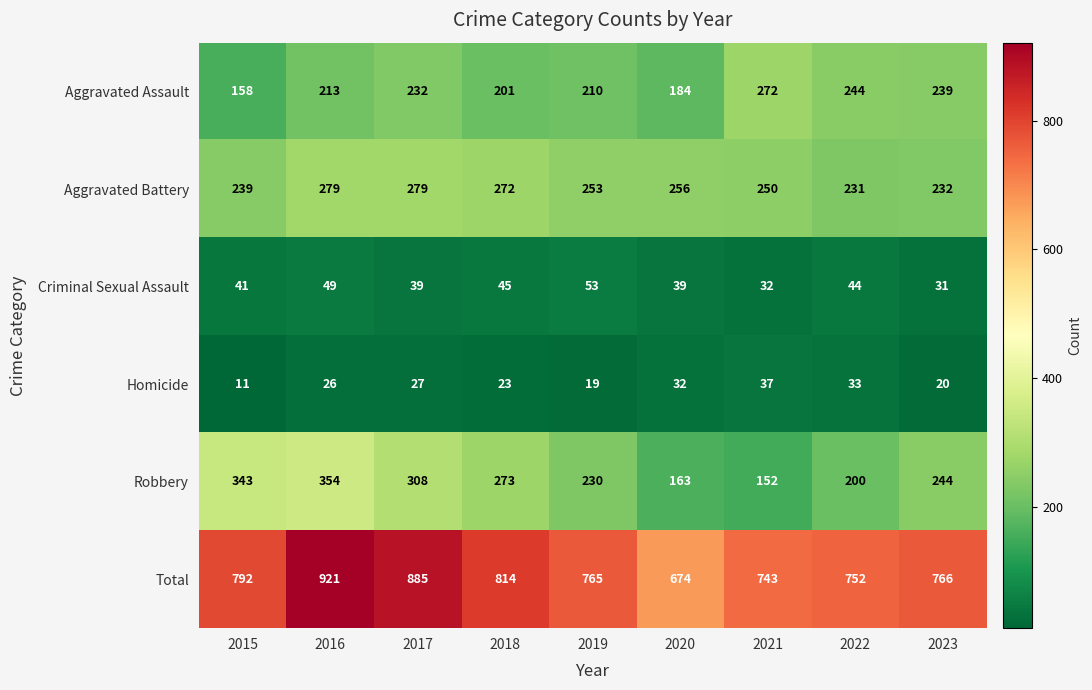

What is the approximate value of Aggravated Battery at 2022?

231